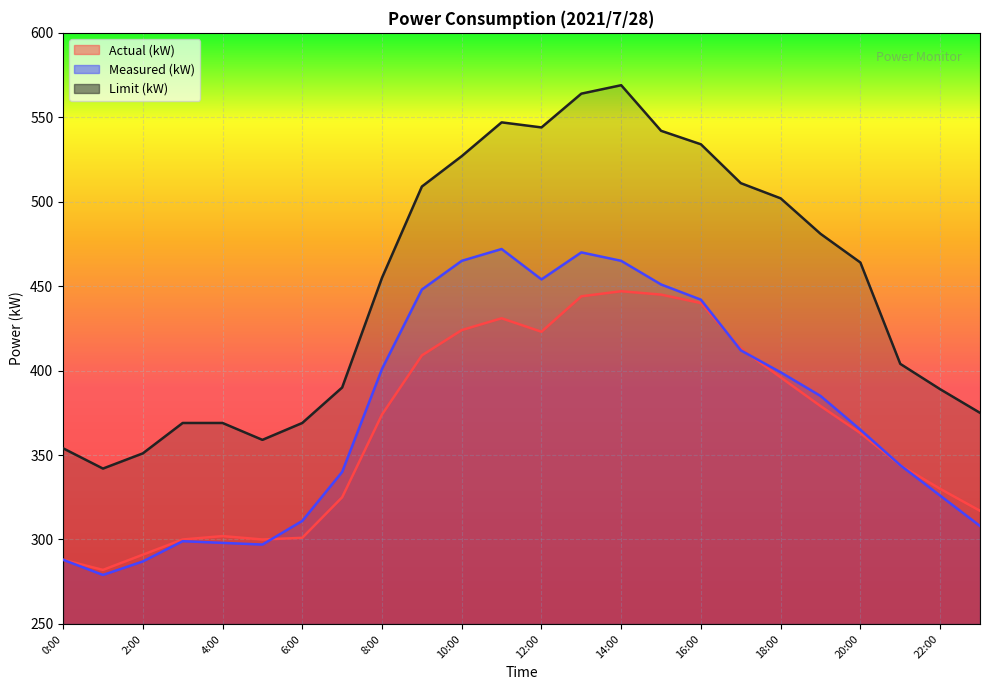

At which category is the sum across all series the highest?

14:00